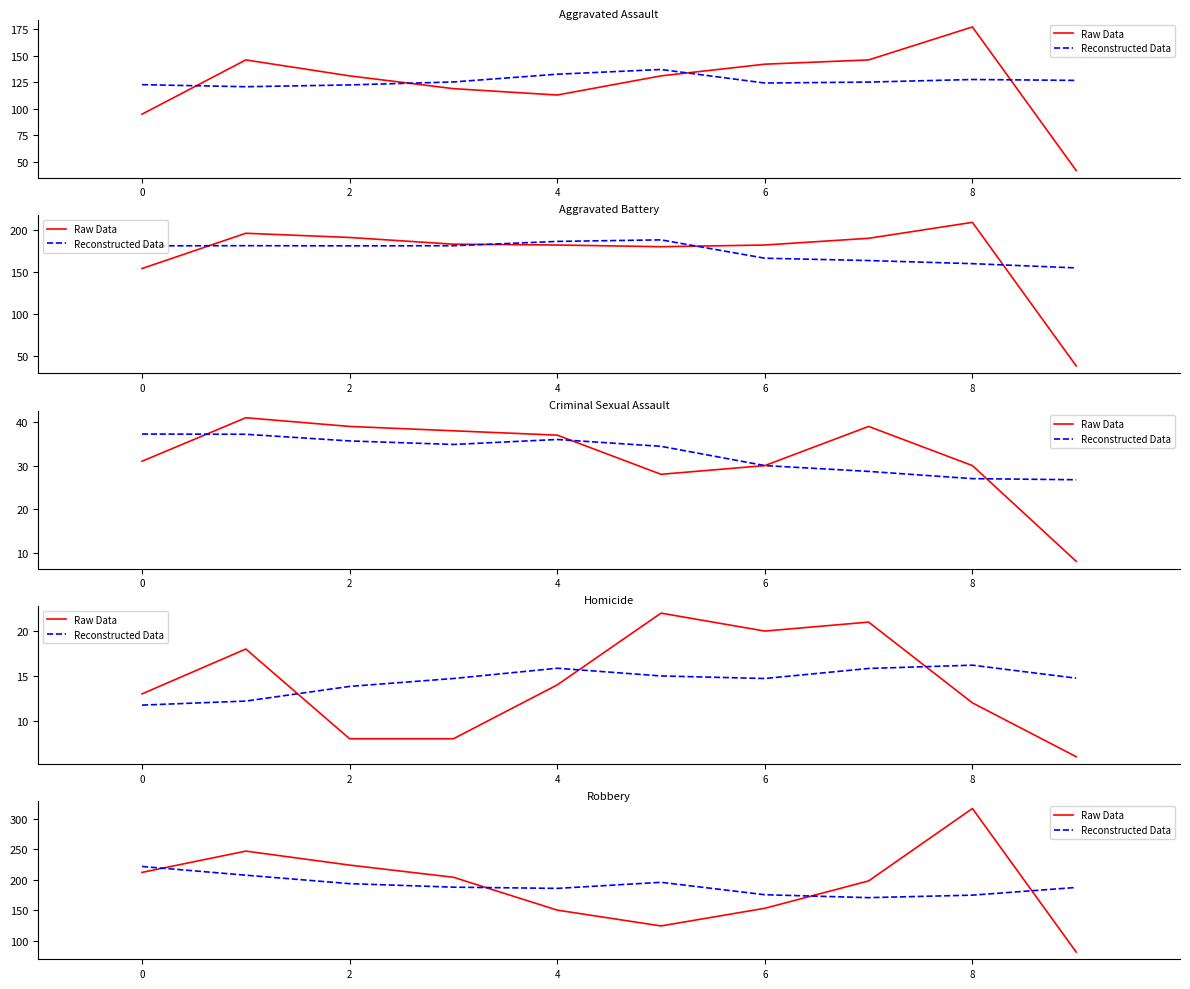

True or false: Raw Data has a value of 153.0 at 6.

True